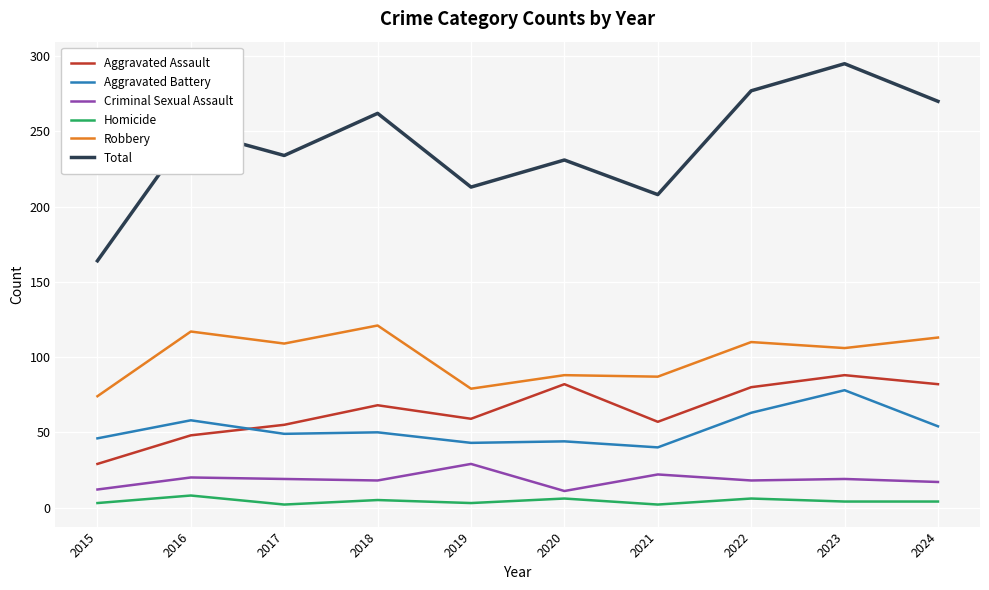

Which series has the largest range (max minus min)?

Total